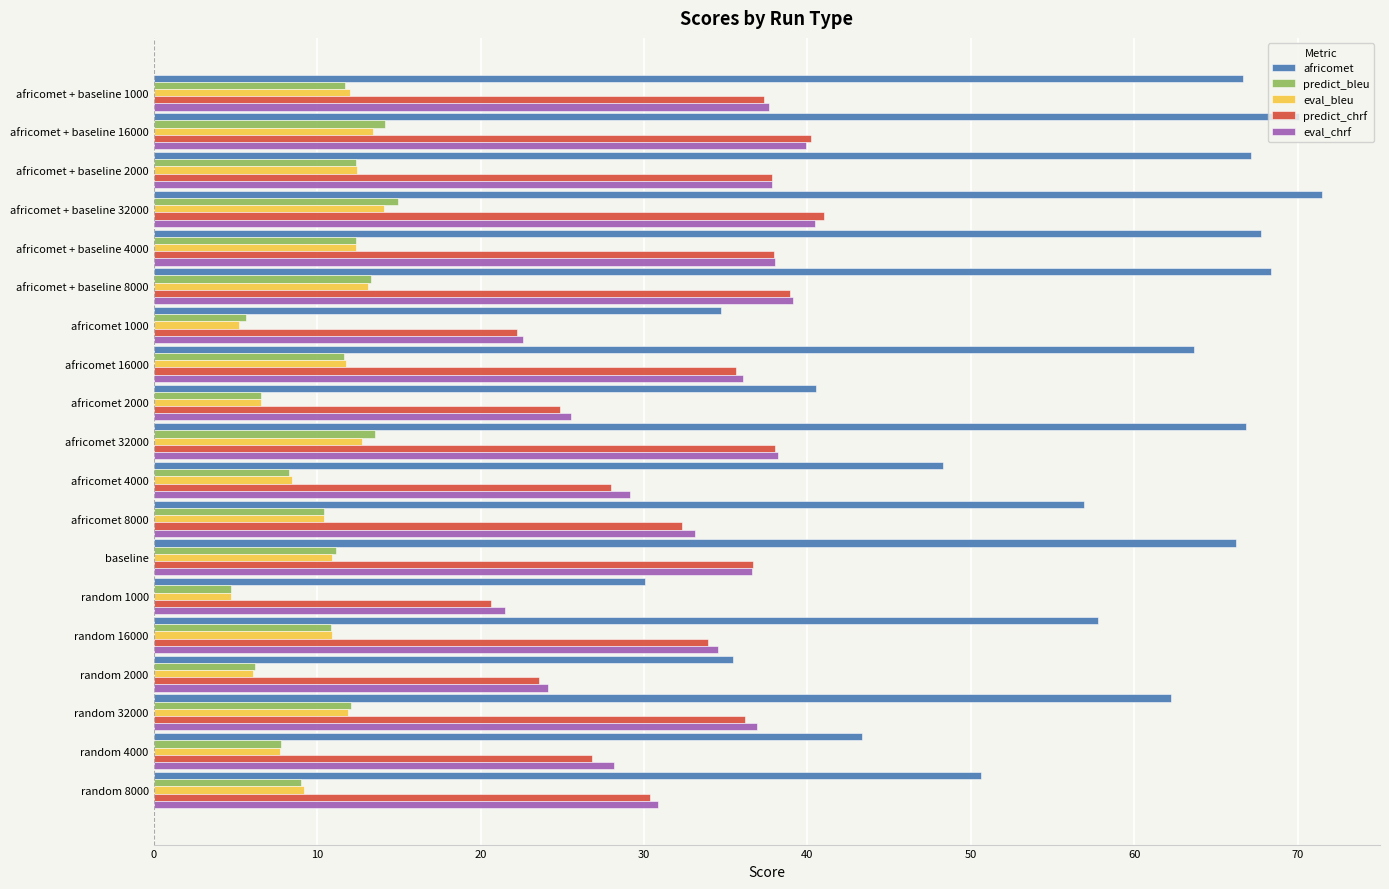

Which series has the widest spread of values?

africomet